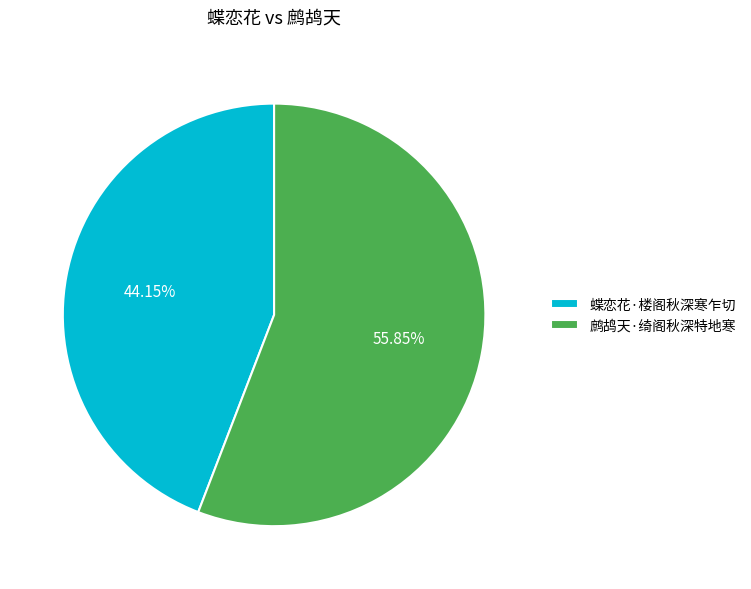

Between 鹧鸪天·绮阁秋深特地寒 and 蝶恋花·楼阁秋深寒乍切, which is larger?

鹧鸪天·绮阁秋深特地寒